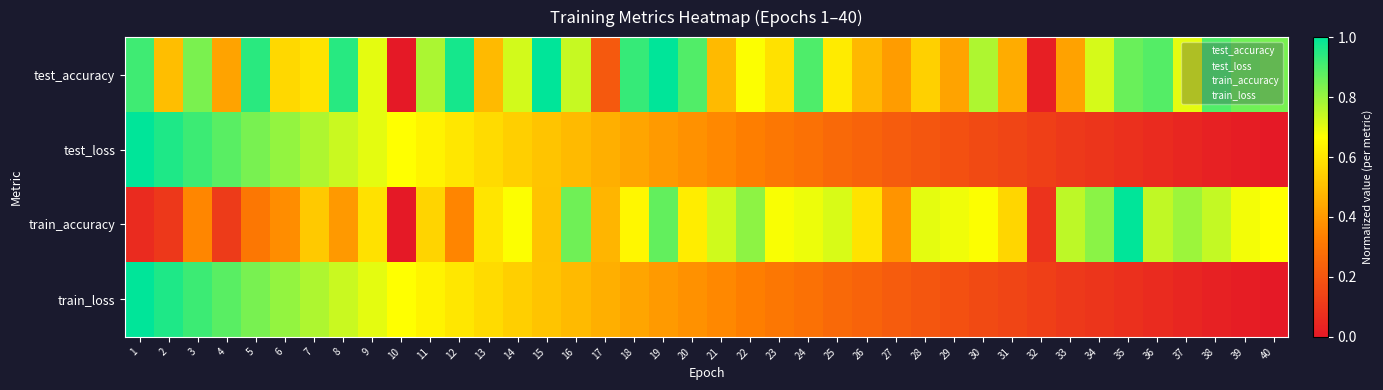

At how many categories does at least one series exceed 0?

40